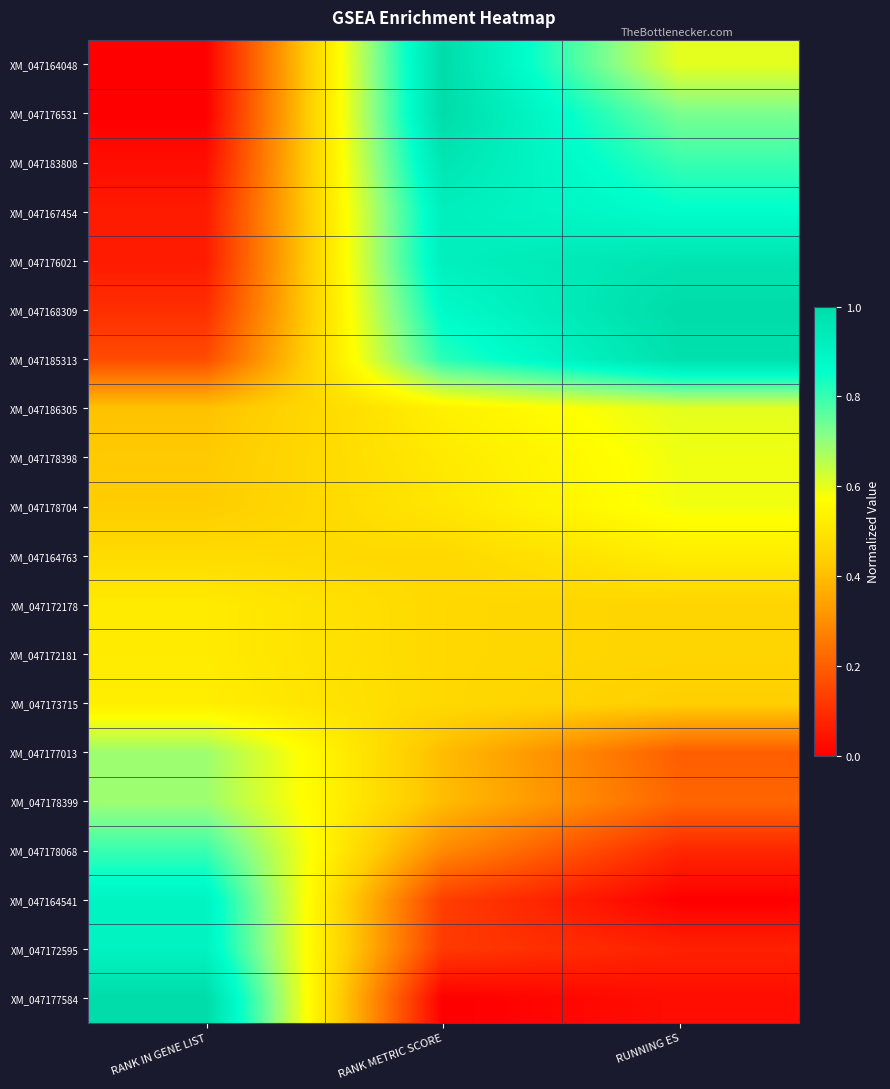

What is the difference between the highest and lowest values at RANK IN GENE LIST?

1.0